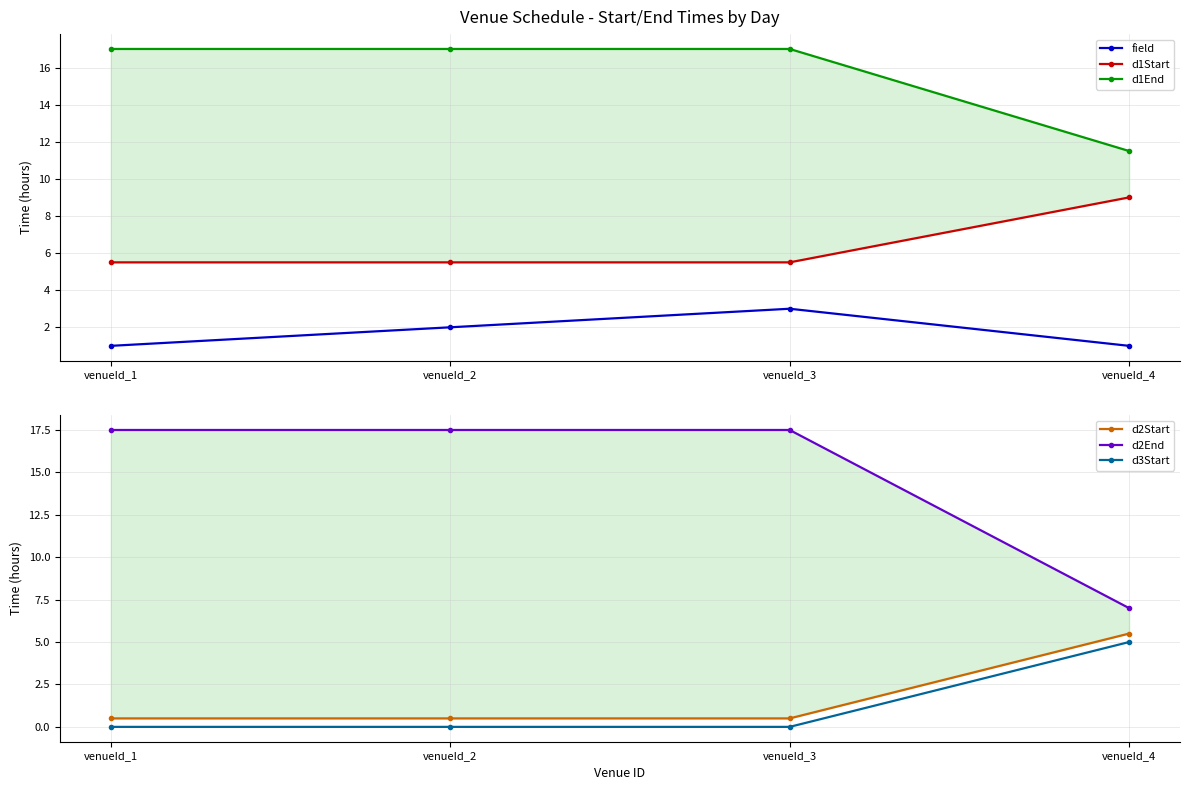

What is the lowest value of the d2Start series?

0.5